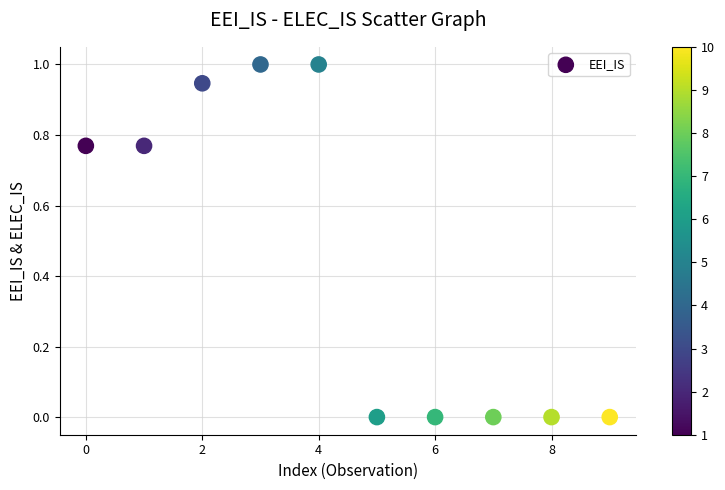

What is the average Y value?

0.4